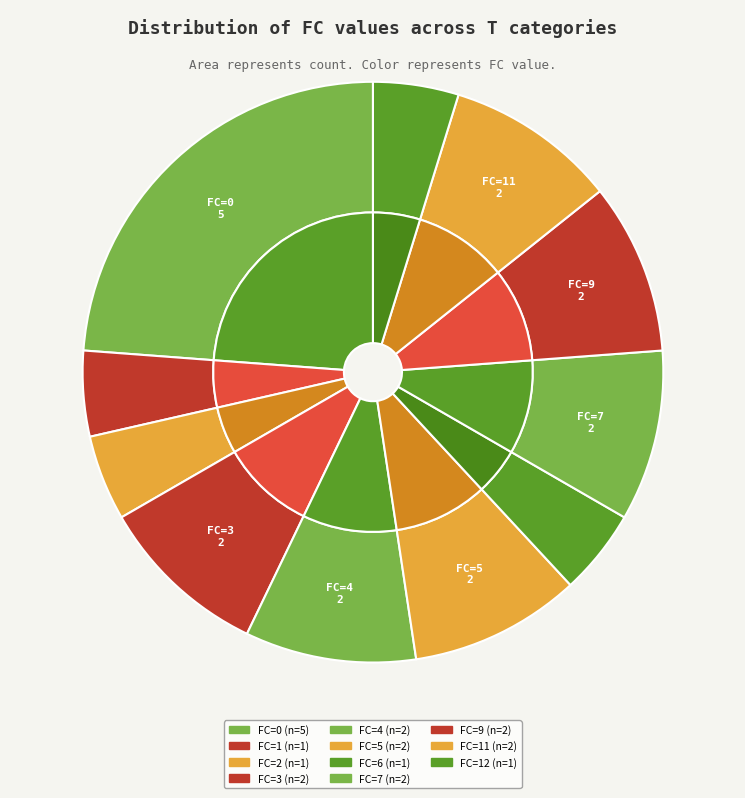

Which category has the biggest portion of the pie?

FC=0